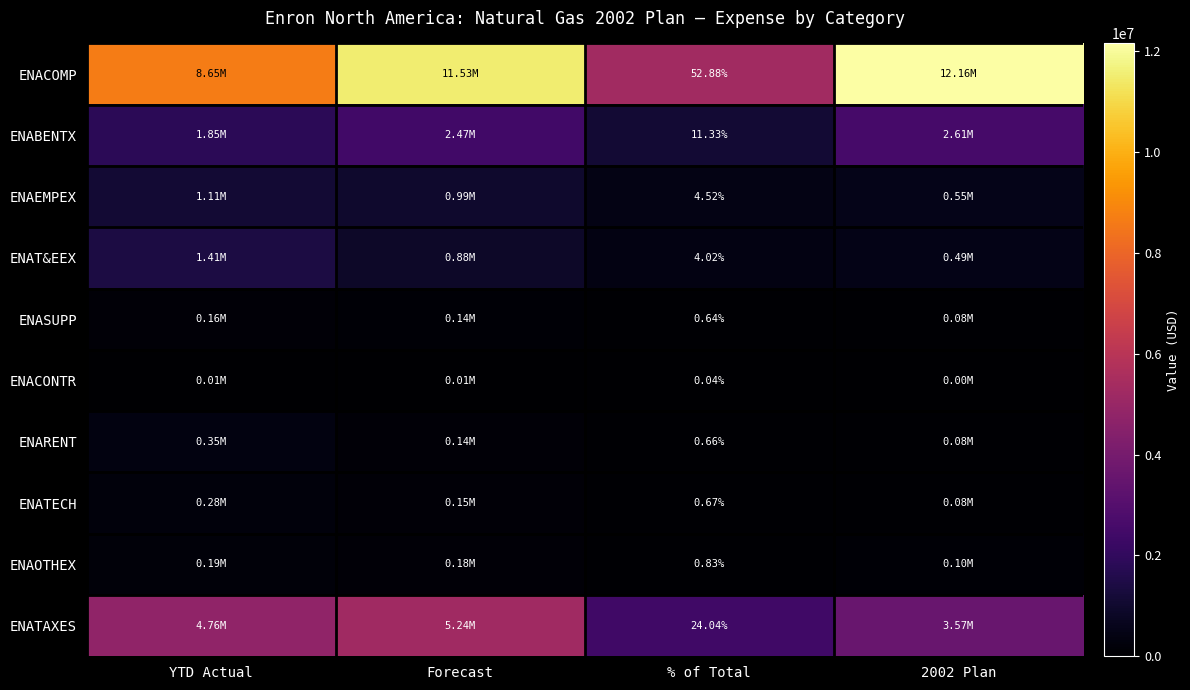

At % of Total, list the series in order from largest to smallest.

ENACOMP, ENATAXES, ENABENTX, ENAEMPEX, ENAT&EEX, ENAOTHEX, ENATECH, ENARENT, ENASUPP, ENACONTR